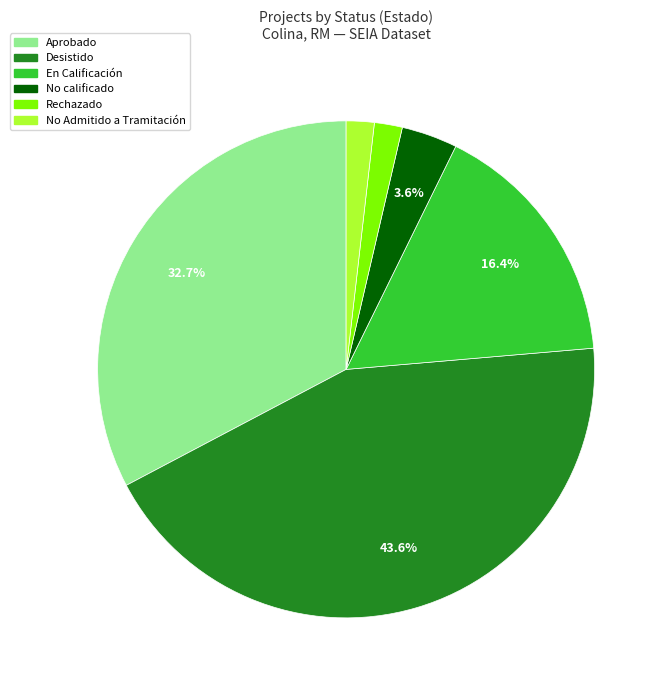

To the nearest percent, what is the average slice percentage?

17%